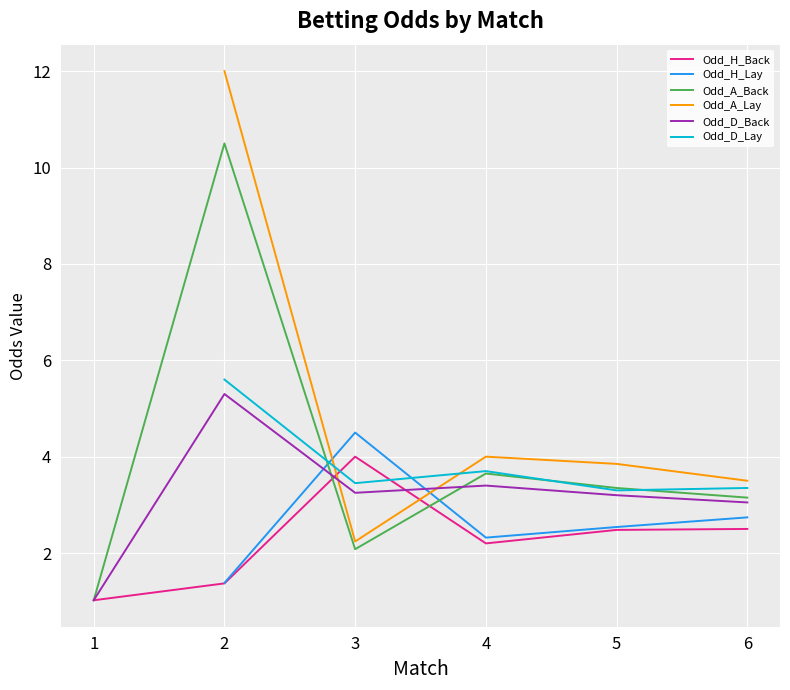

Count the number of data series in this chart.

6